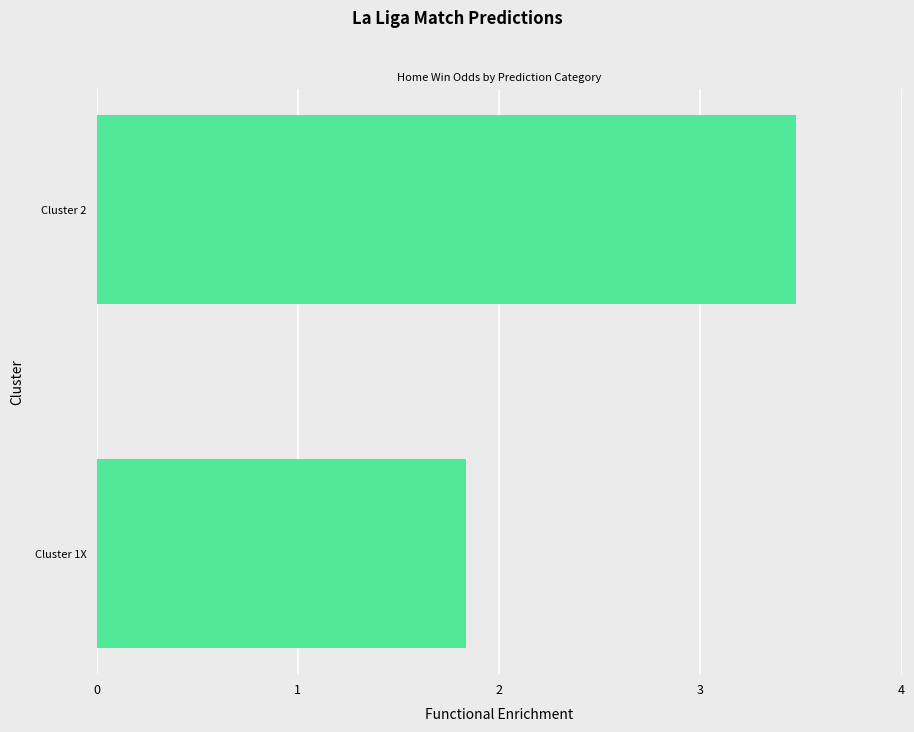

What is the difference between the maximum and minimum values?

1.6